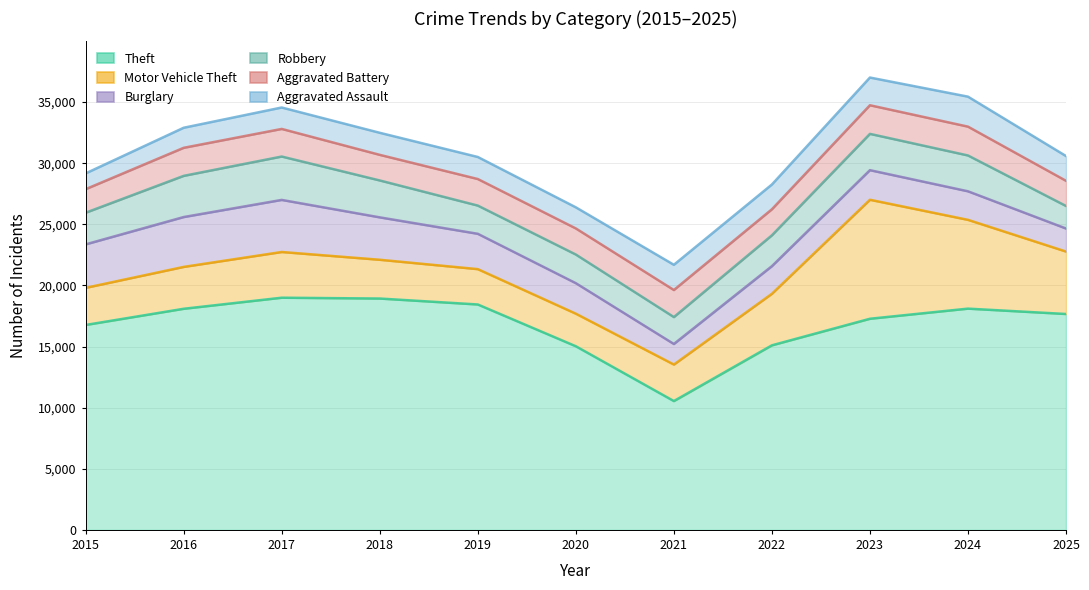

What is the average value of the Aggravated Assault series?

1896